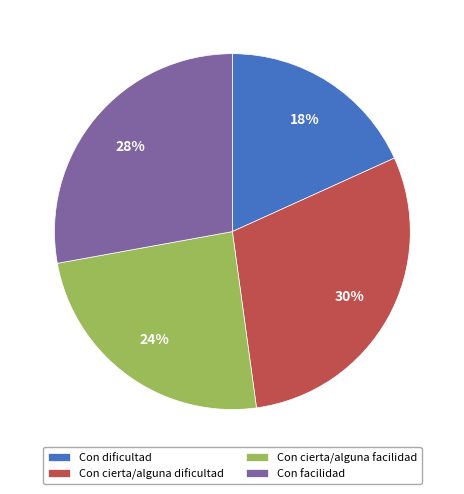

Which has a higher value, Con cierta/alguna dificultad or Con cierta/alguna facilidad?

Con cierta/alguna dificultad